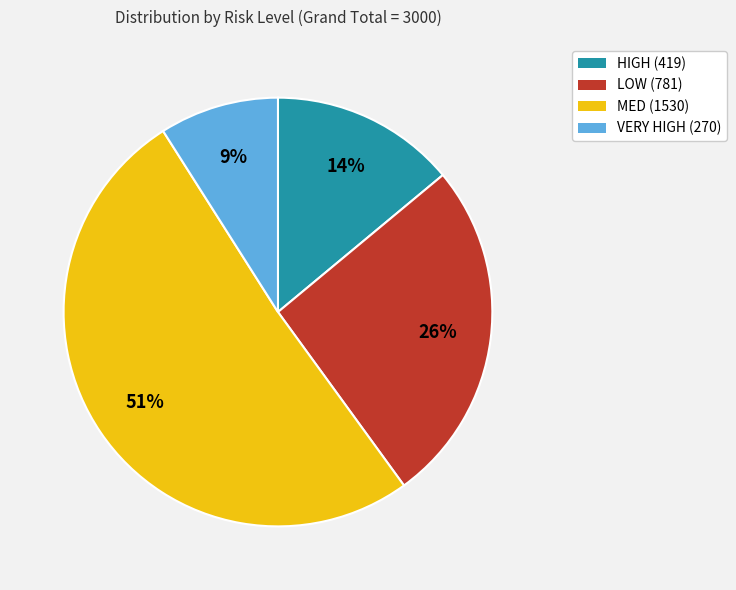

How many slices are in this pie chart?

4